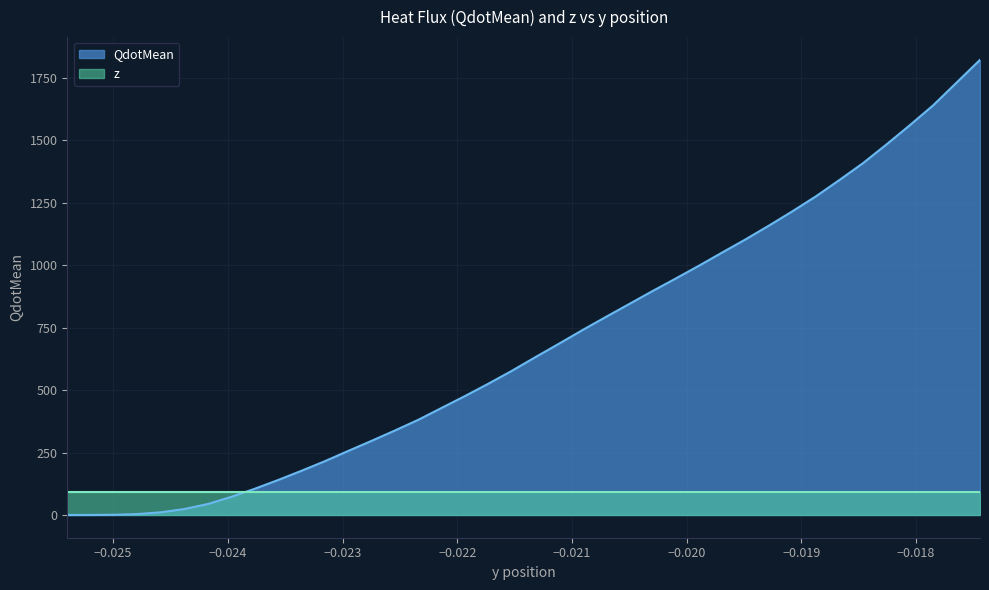

Rank the series by their average value, from lowest to highest.

z, QdotMean